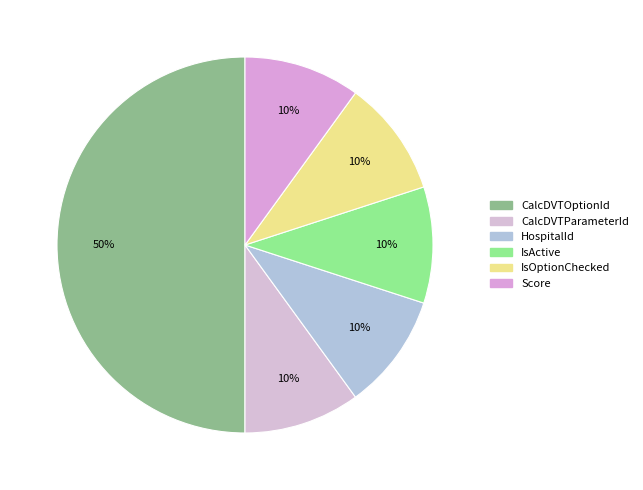

Count the number of slices in the pie.

6